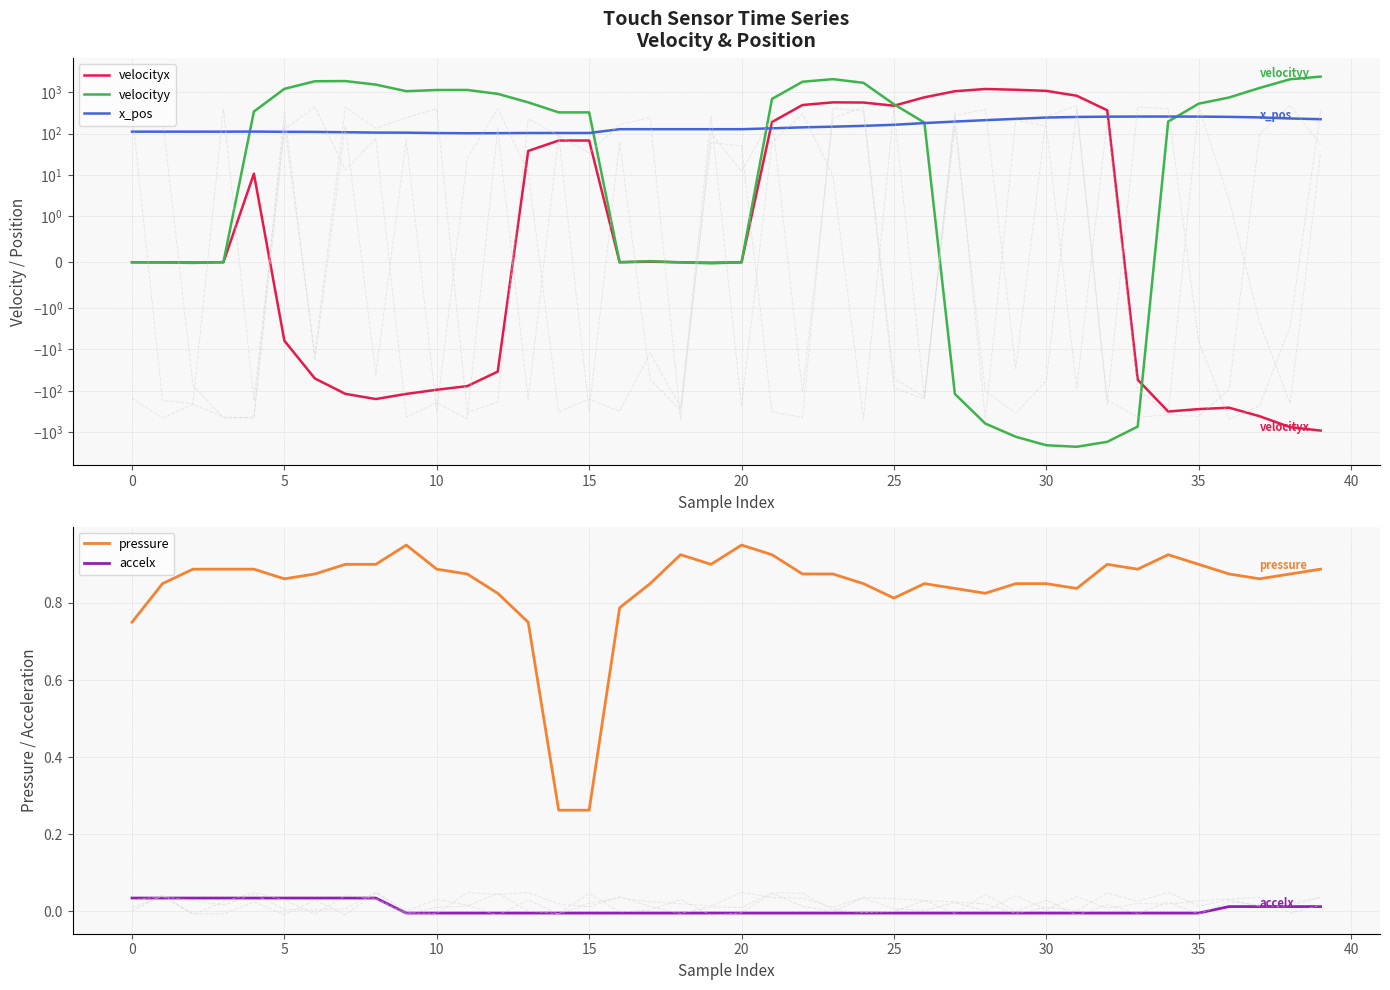

Which label corresponds to the smallest value in the chart?

31